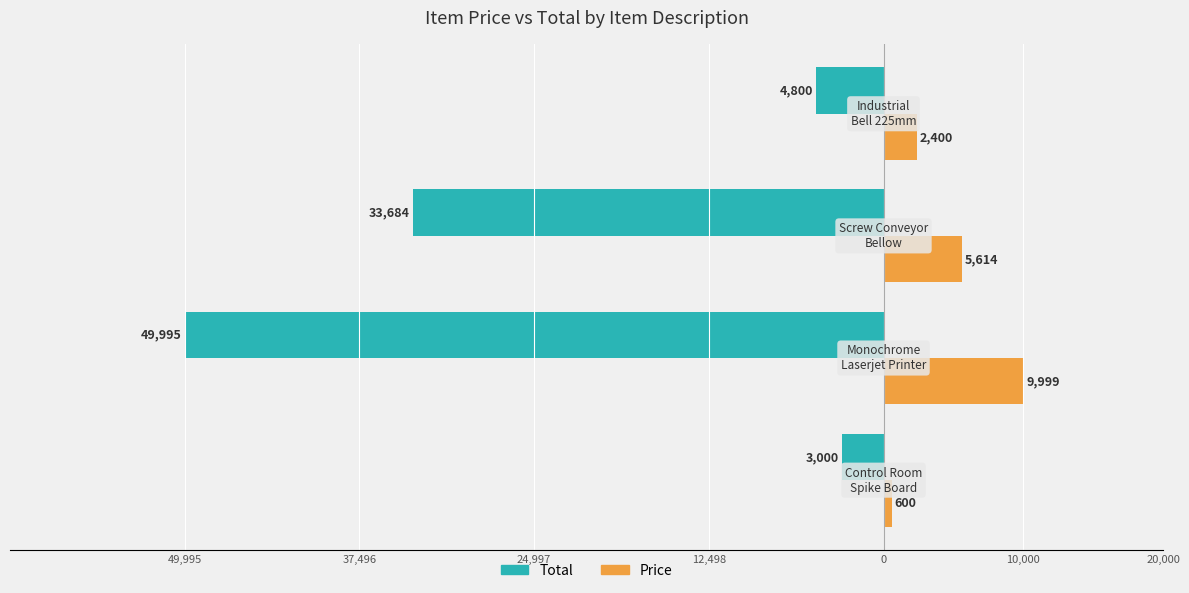

What are all the series names shown in the legend?

Total, Price